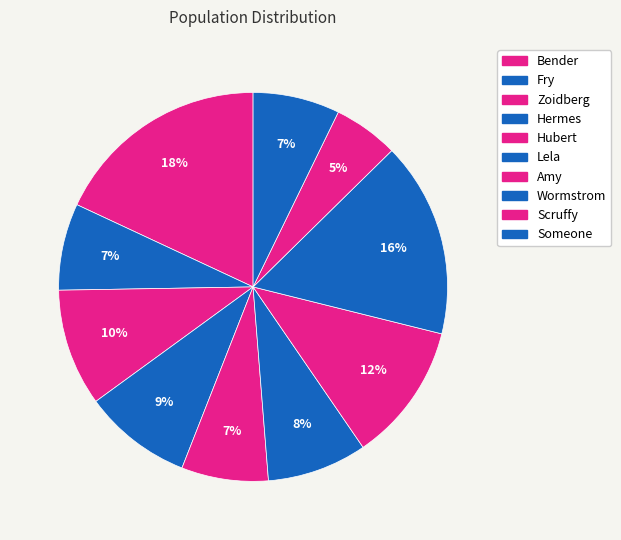

Approximately how many times larger is the value at Amy compared to Hubert?

1.6